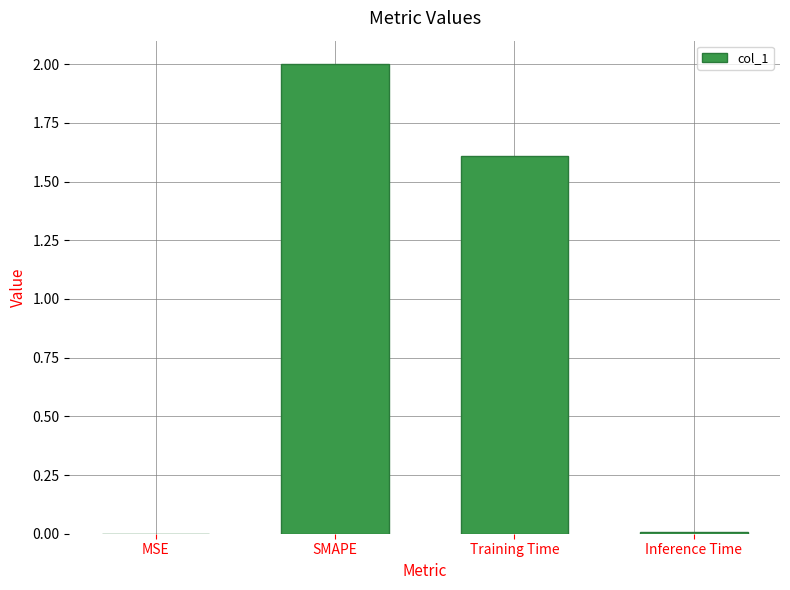

At which label does the data first exceed 1?

SMAPE